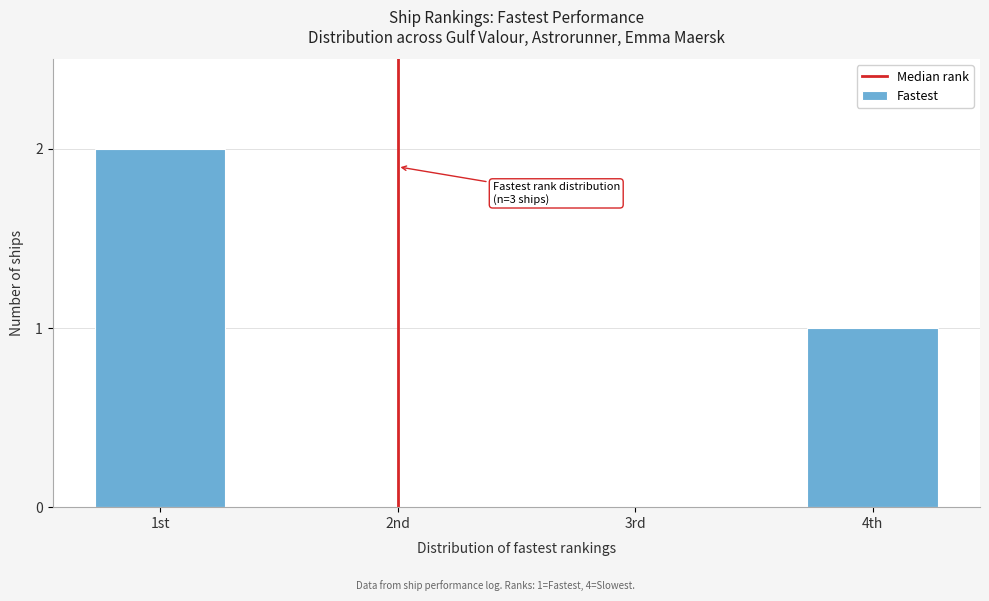

Reading right to left, what are all the values shown in this chart?

4th=1	3rd=0	2nd=0	1st=2